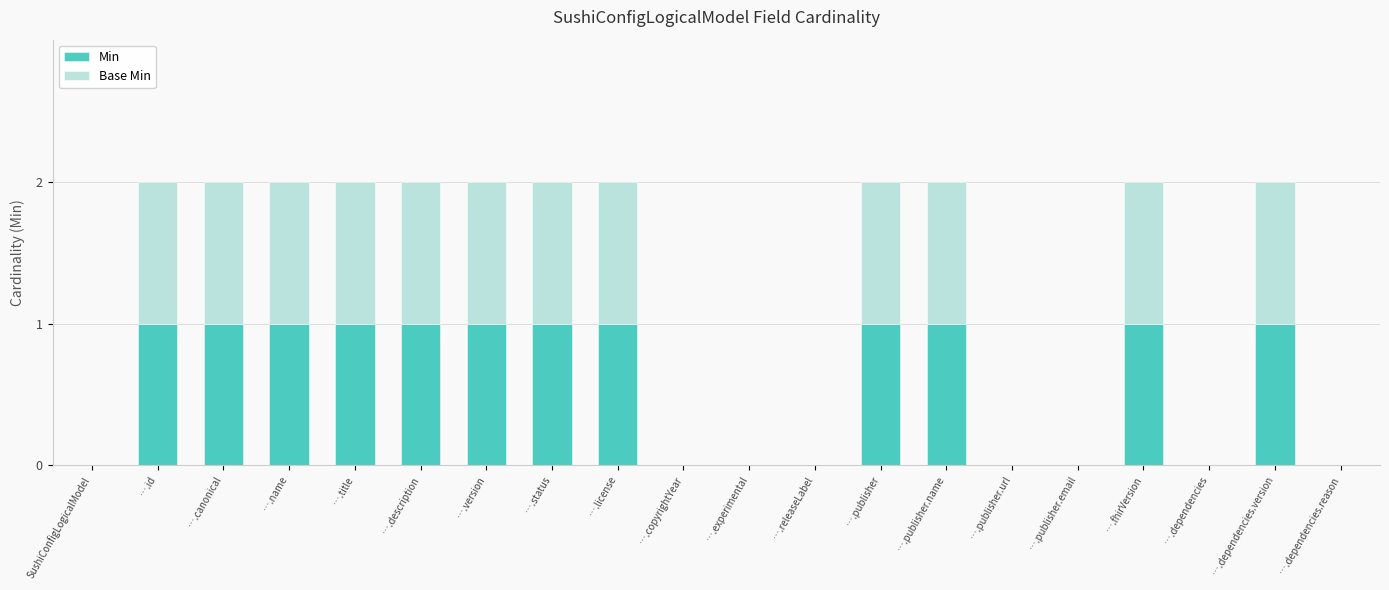

The value of Min at ….fhirVersion is 1. True or false?

True